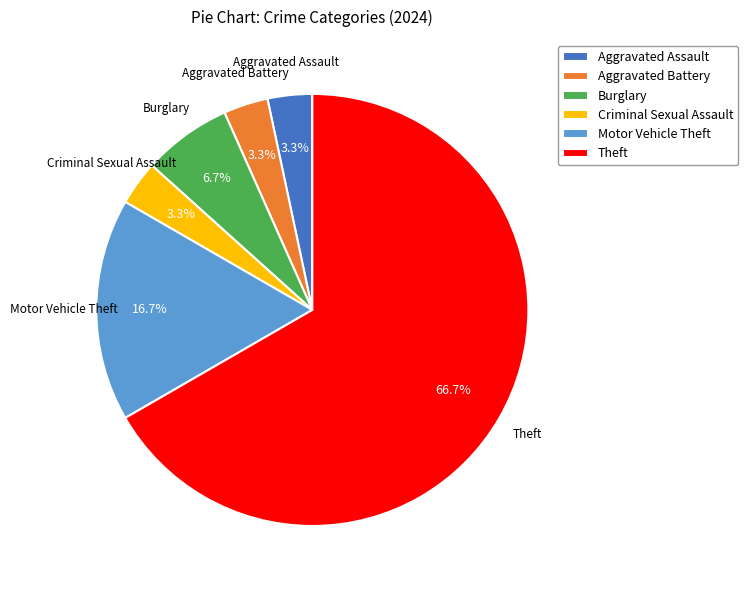

What percentage is the Theft slice, to the nearest percent?

67%